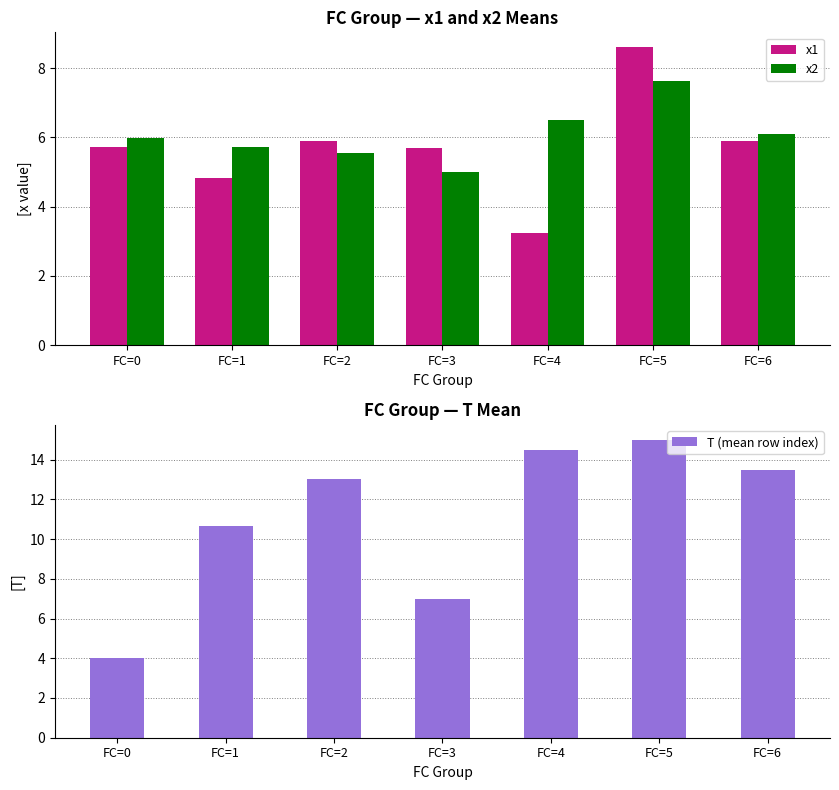

Which category has the lowest value in the T (mean row index) series?

FC=0